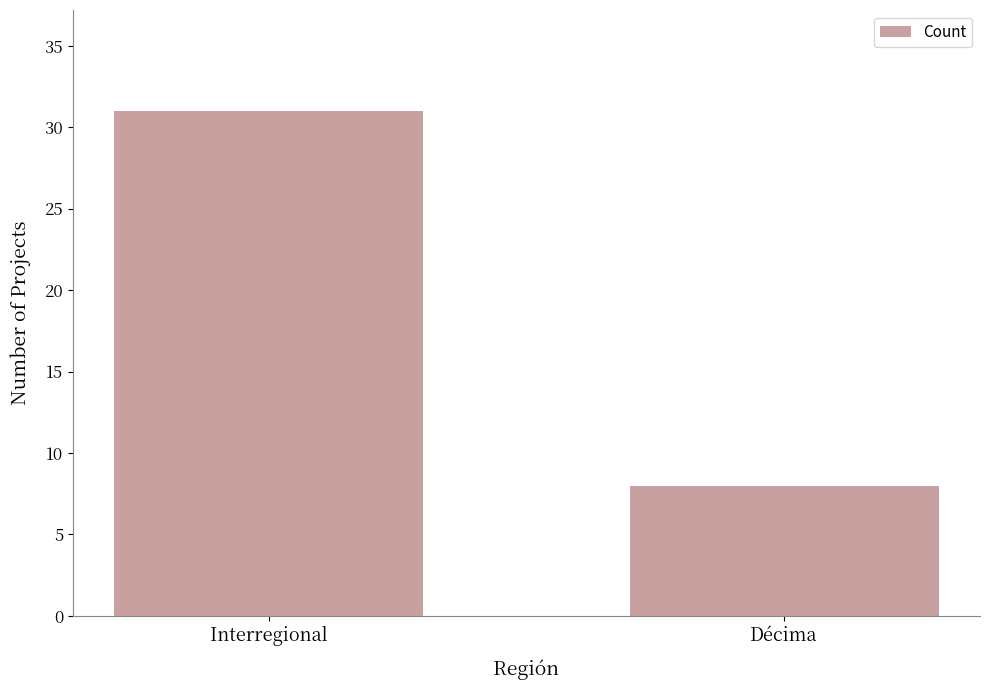

What position from the right is Décima?

1